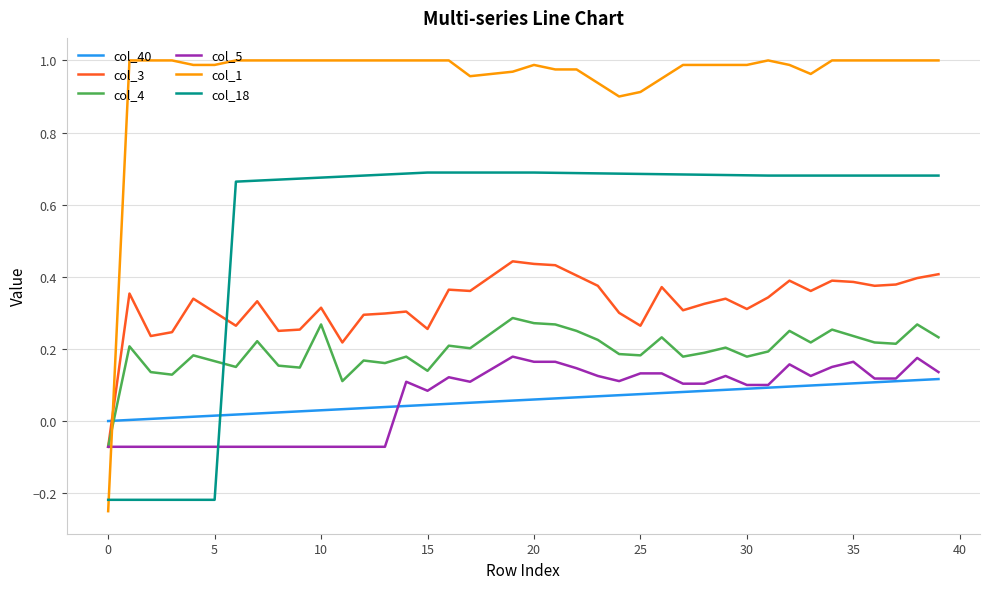

Which series has the largest range (max minus min)?

col_1